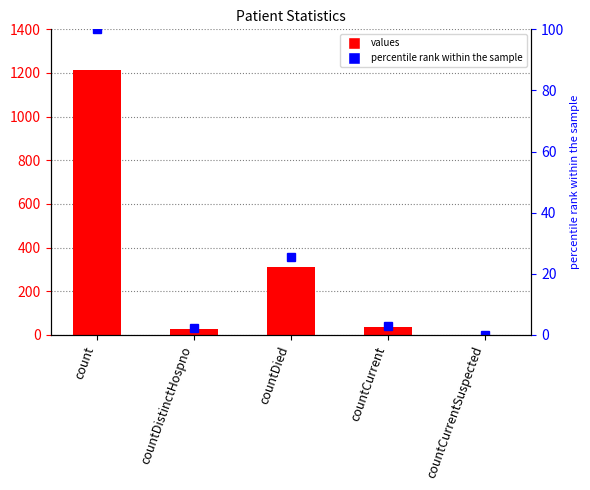

At count, list the series in order from smallest to largest.

percentile rank within the sample, values